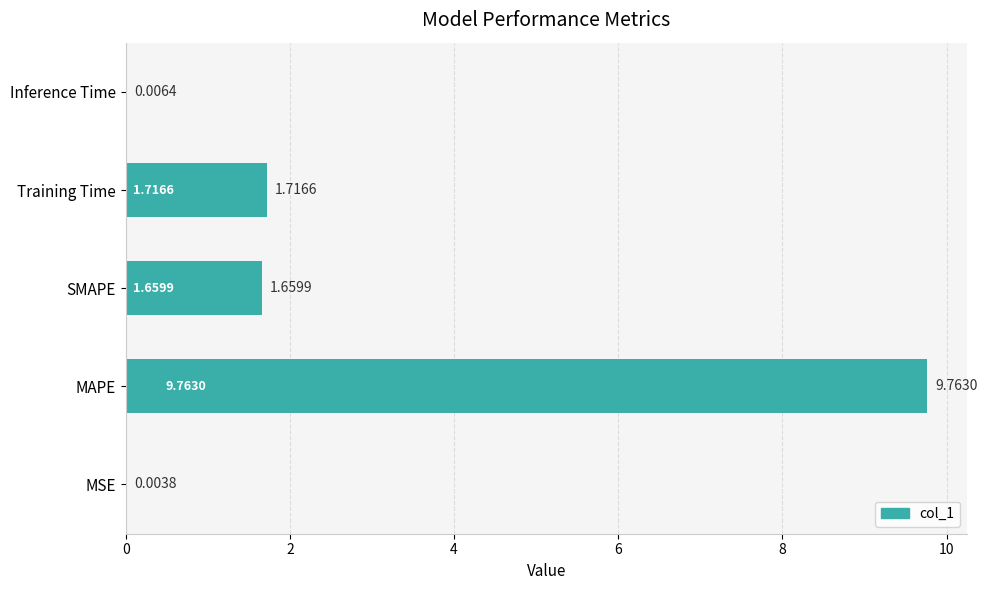

What is the sum of all values?

13.1